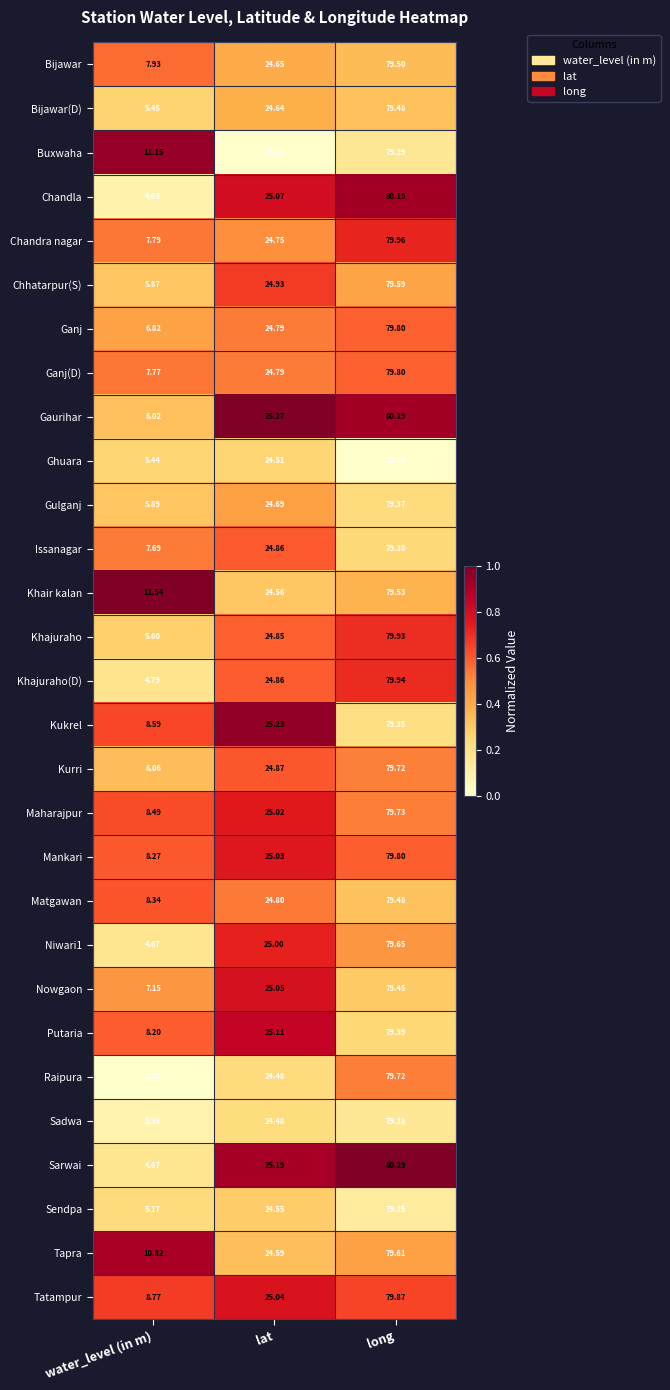

Which series has the largest total across all categories?

Khair kalan